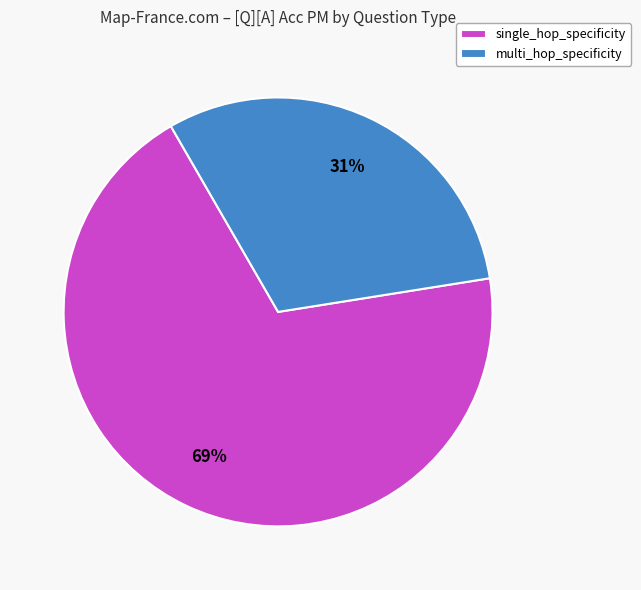

True or false: single_hop_specificity accounts for 56% of the total.

False